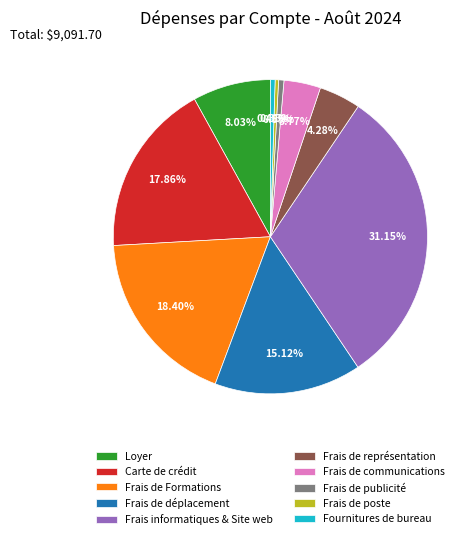

How many segments does this pie chart have?

10